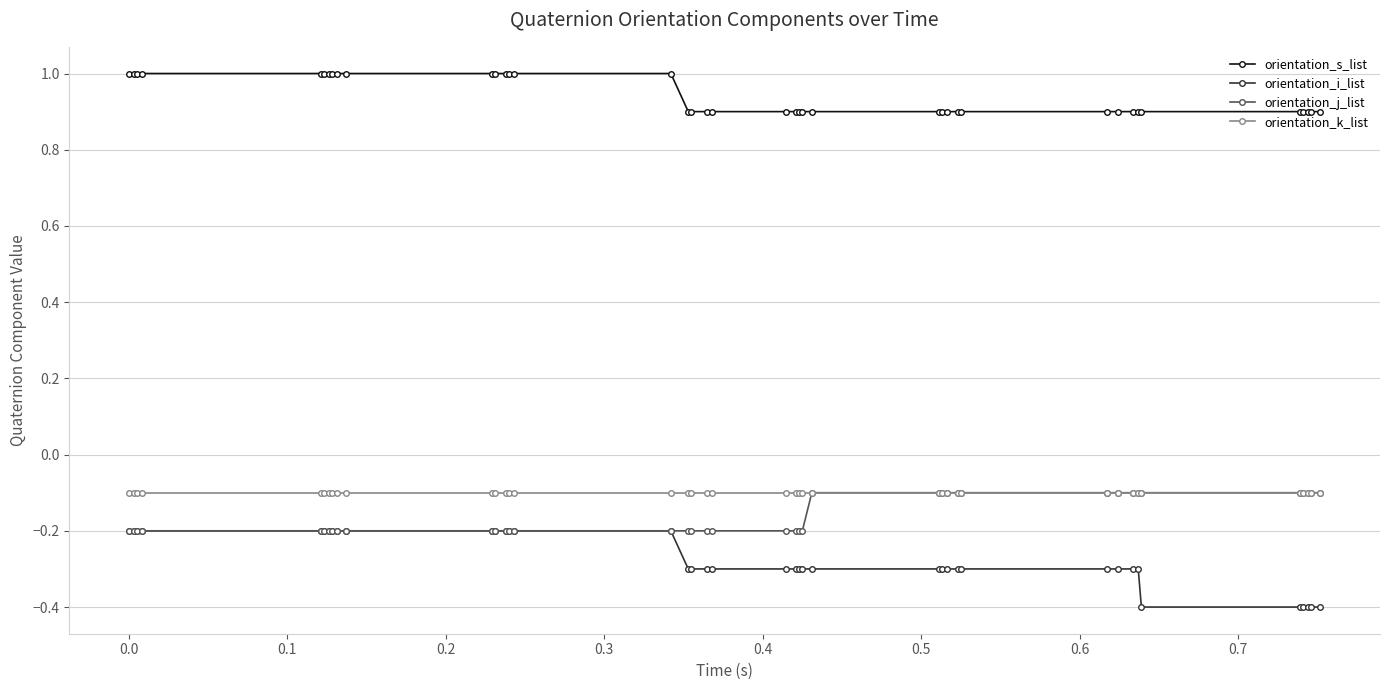

At how many categories does at least one series exceed 0?

40